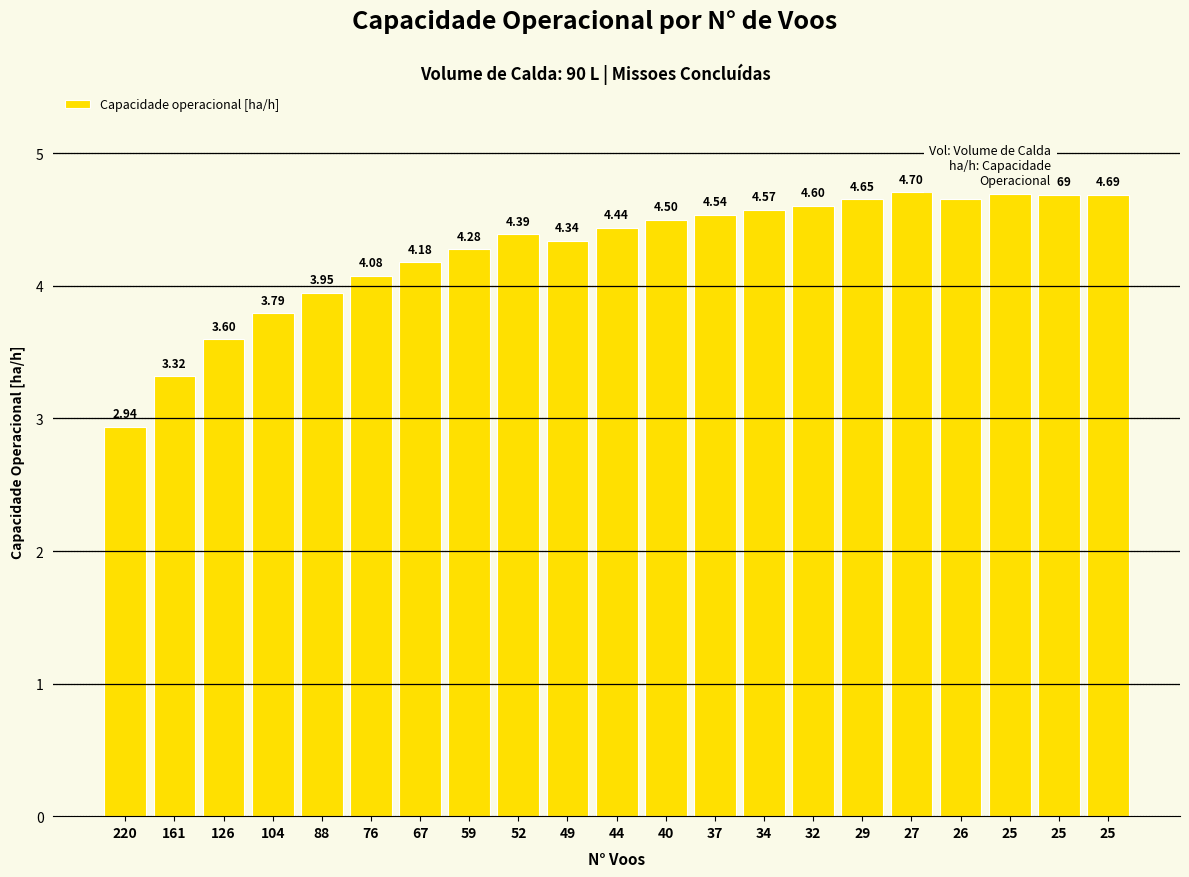

How many bars are there in total?

21